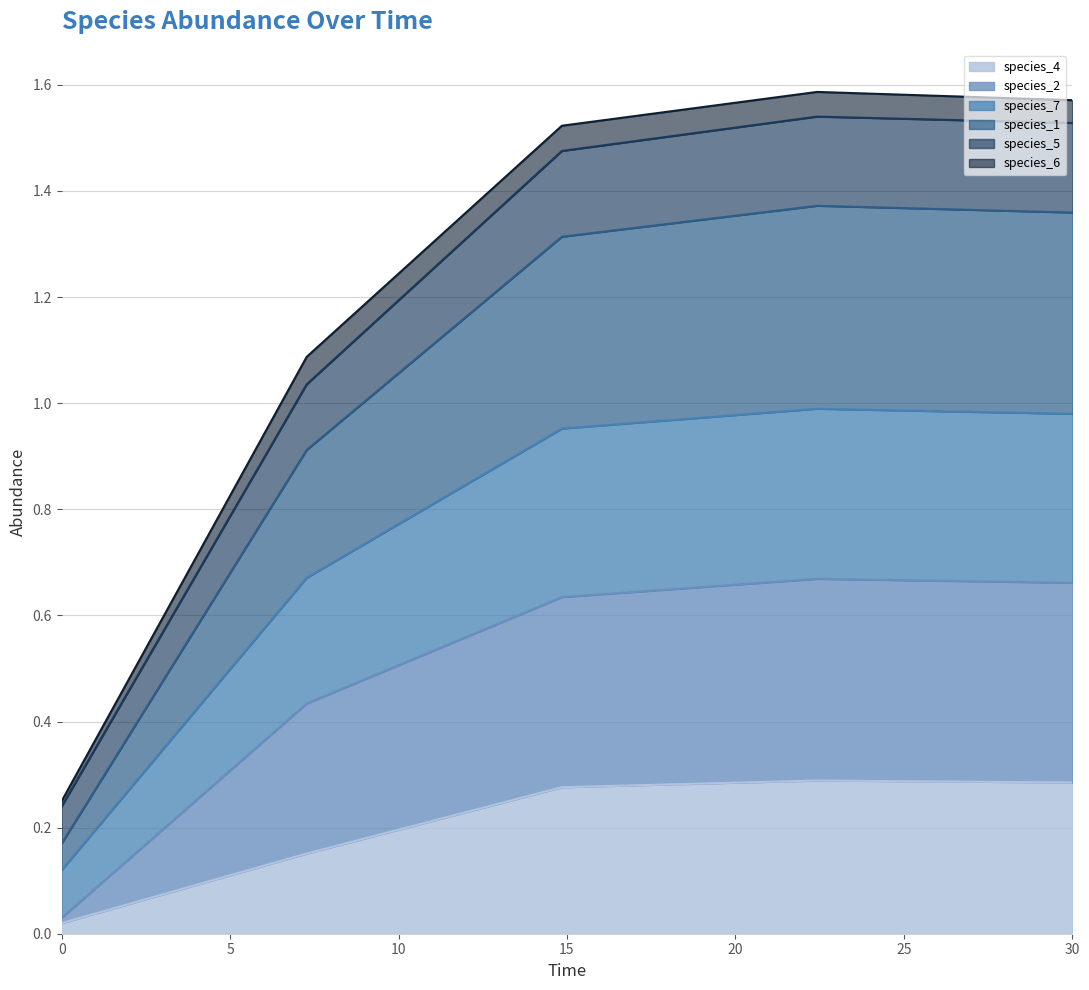

True or false: species_1 has a value of 0.9 at 22.424242424242426.

False